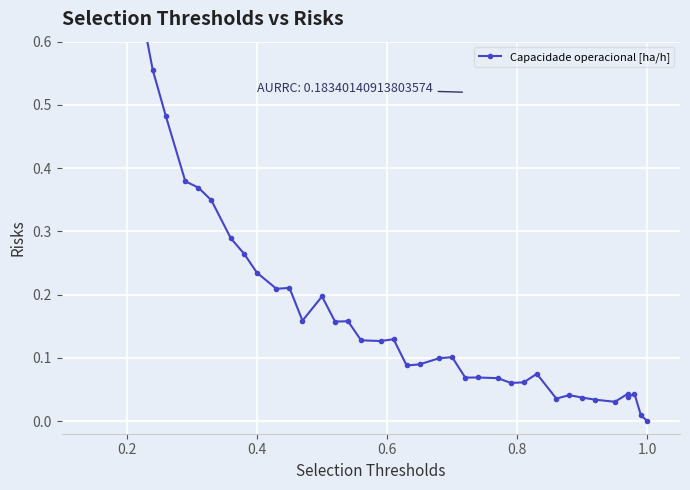

The chart shows a value of 0.9 at 0.6. True or false?

False